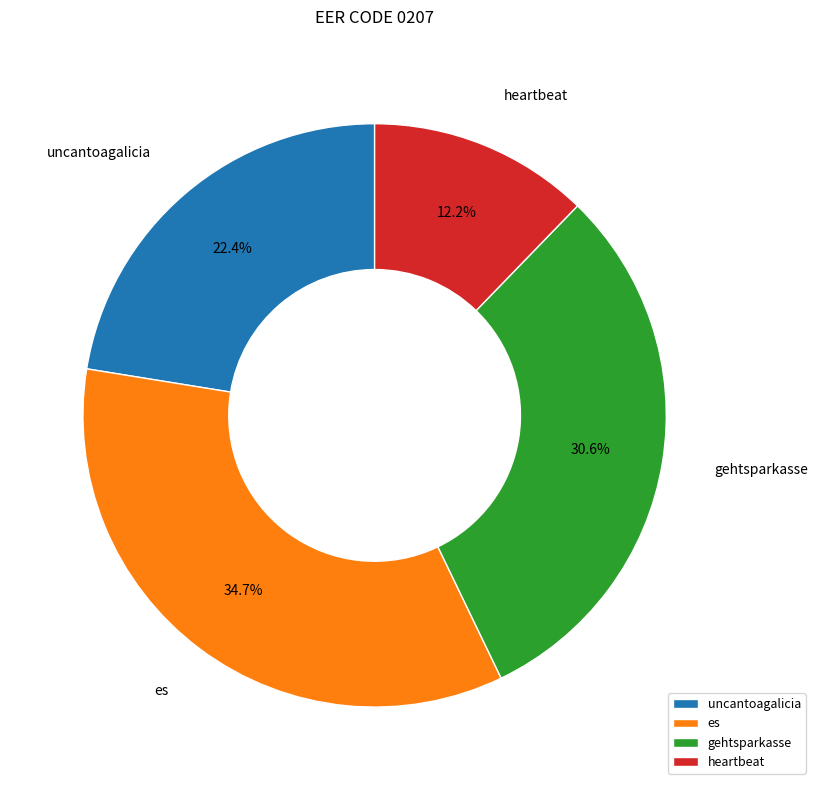

To the nearest percent, what percentage of the pie is heartbeat?

12%